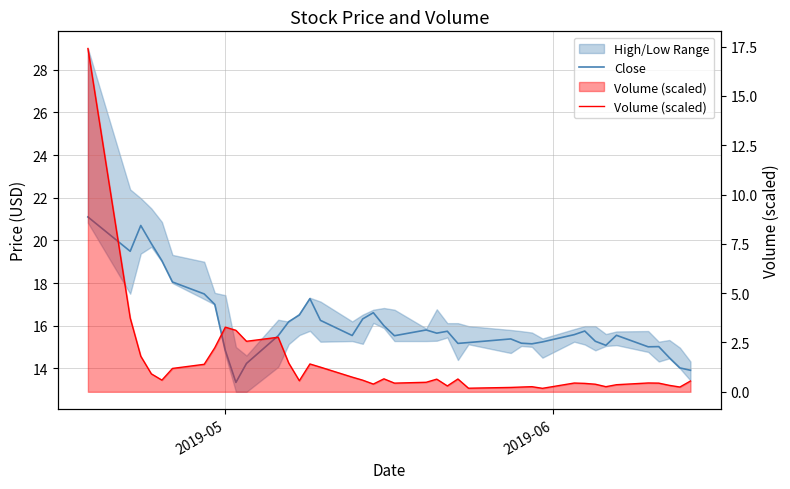

Rank the series by their average value, from lowest to highest.

Volume (scaled), Close